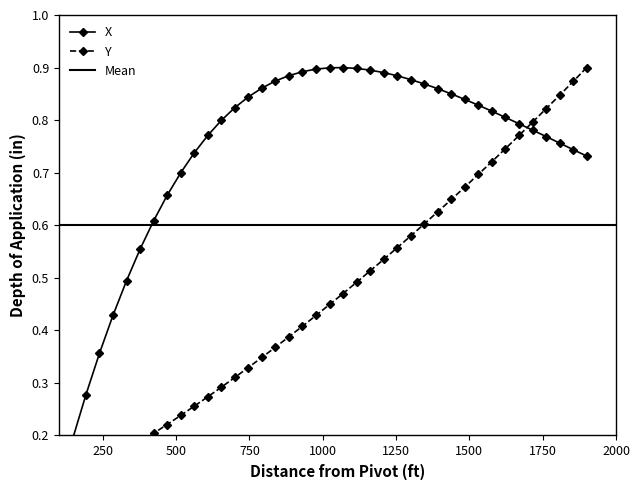

Is this an area chart (filled region under the line)?

No